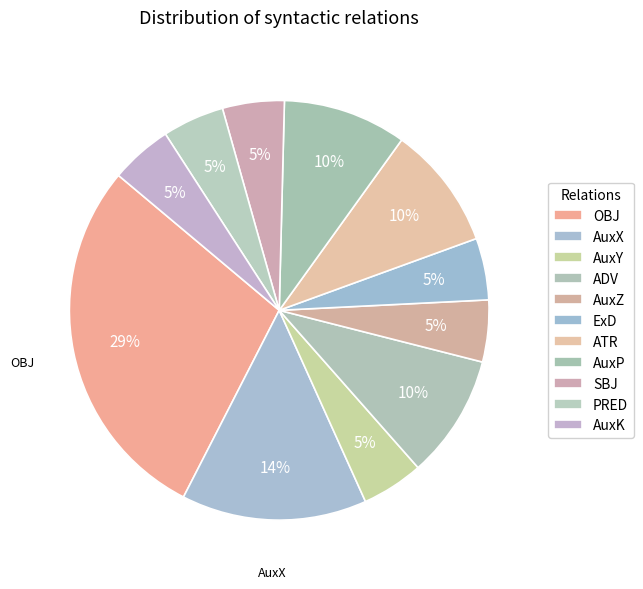

To the nearest percent, what is the average slice percentage?

9%